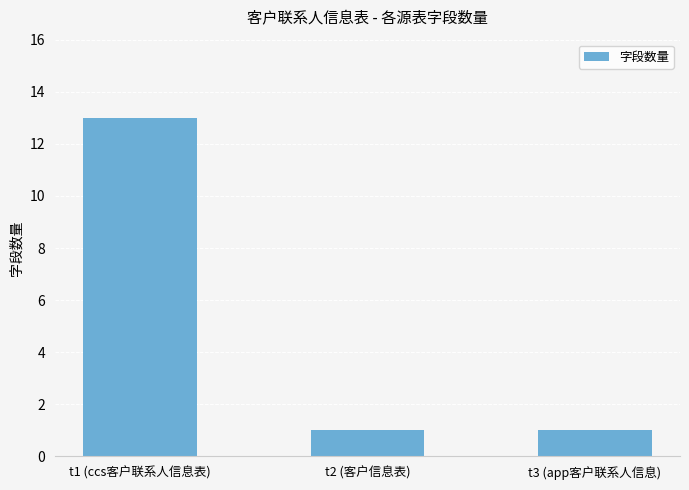

What is the label of the 1st bar from the right?

t3 (app客户联系人信息)